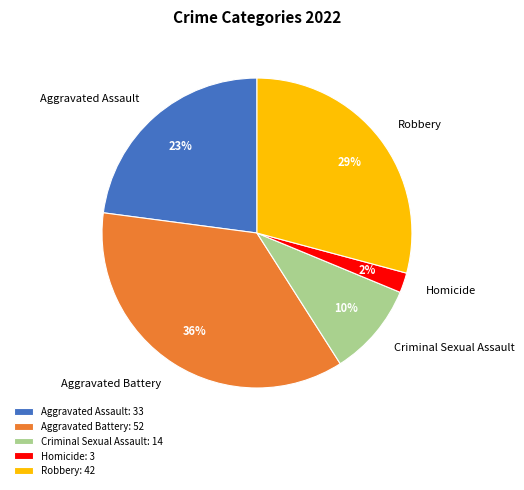

What percentage is the Aggravated Battery slice, to the nearest percent?

36%